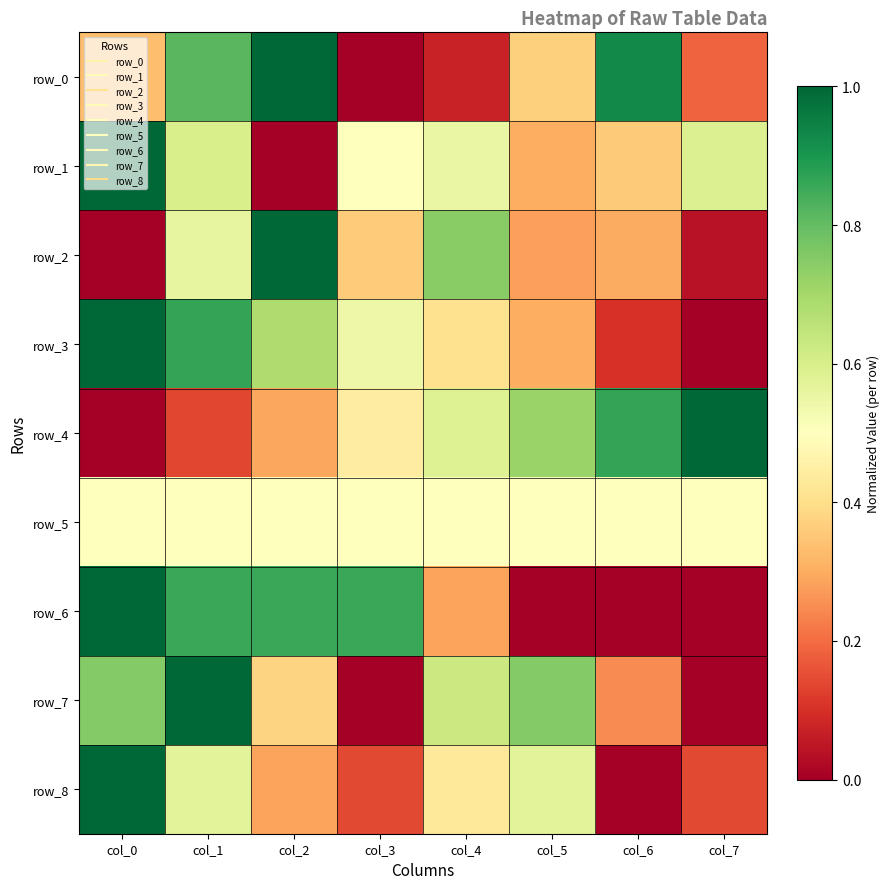

What is the greatest value displayed?

1.0